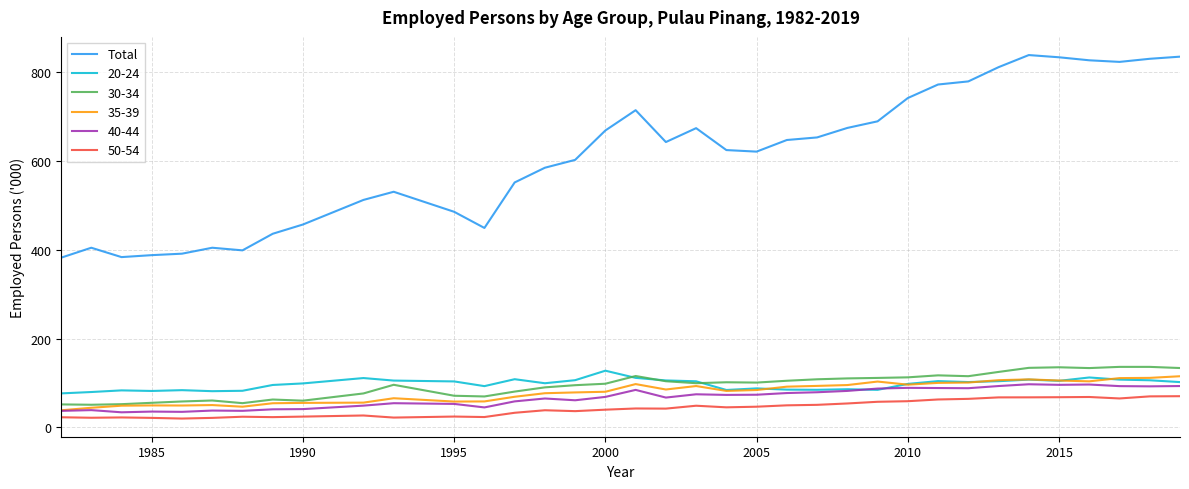

Which series has the widest spread of values?

Total